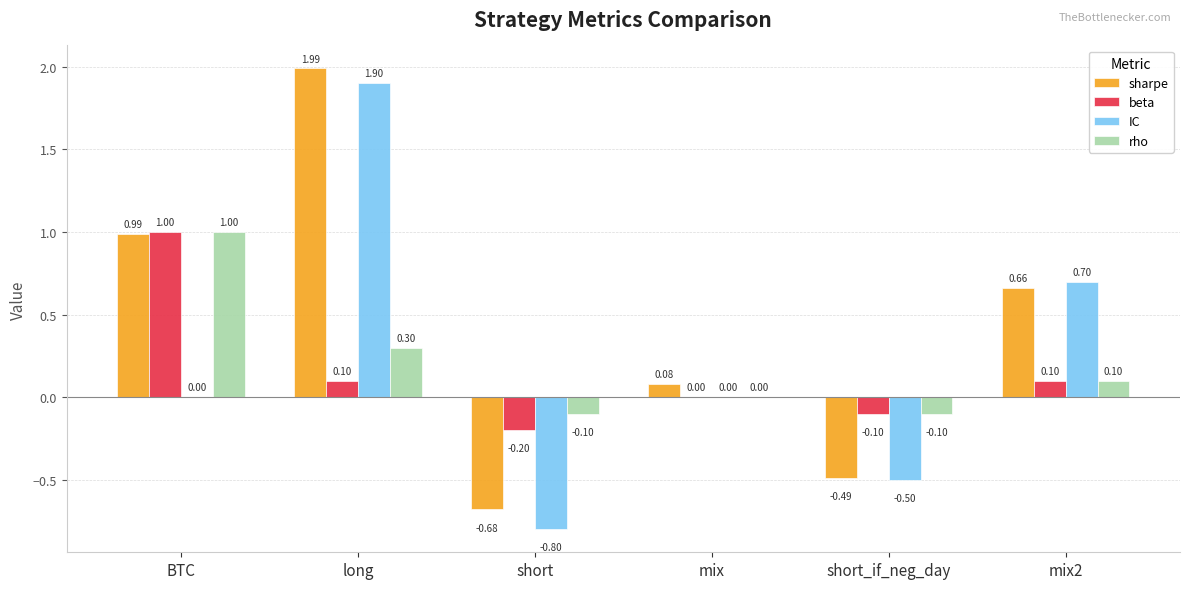

What are all the series names shown in the legend?

sharpe, beta, IC, rho